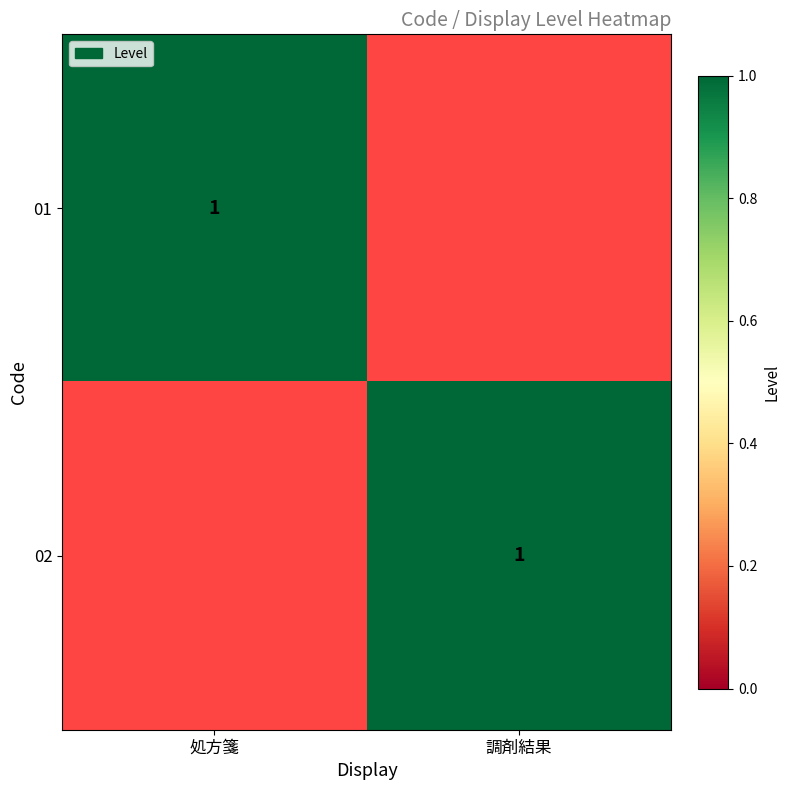

The 01 series shows 1 at 処方箋. True or false?

True